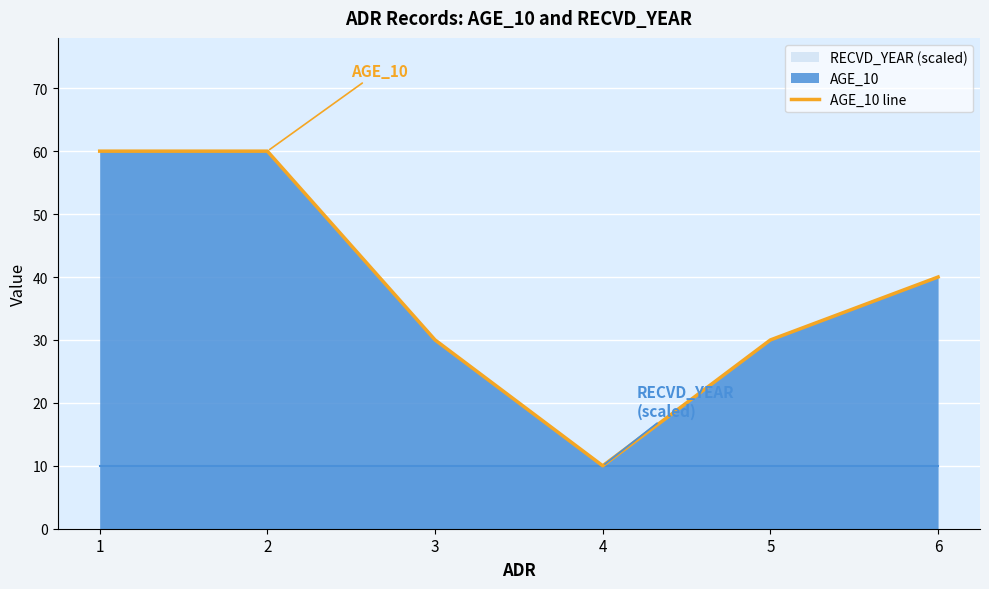

List the labels in order of value, largest first.

1, 2, 6, 3, 5, 4